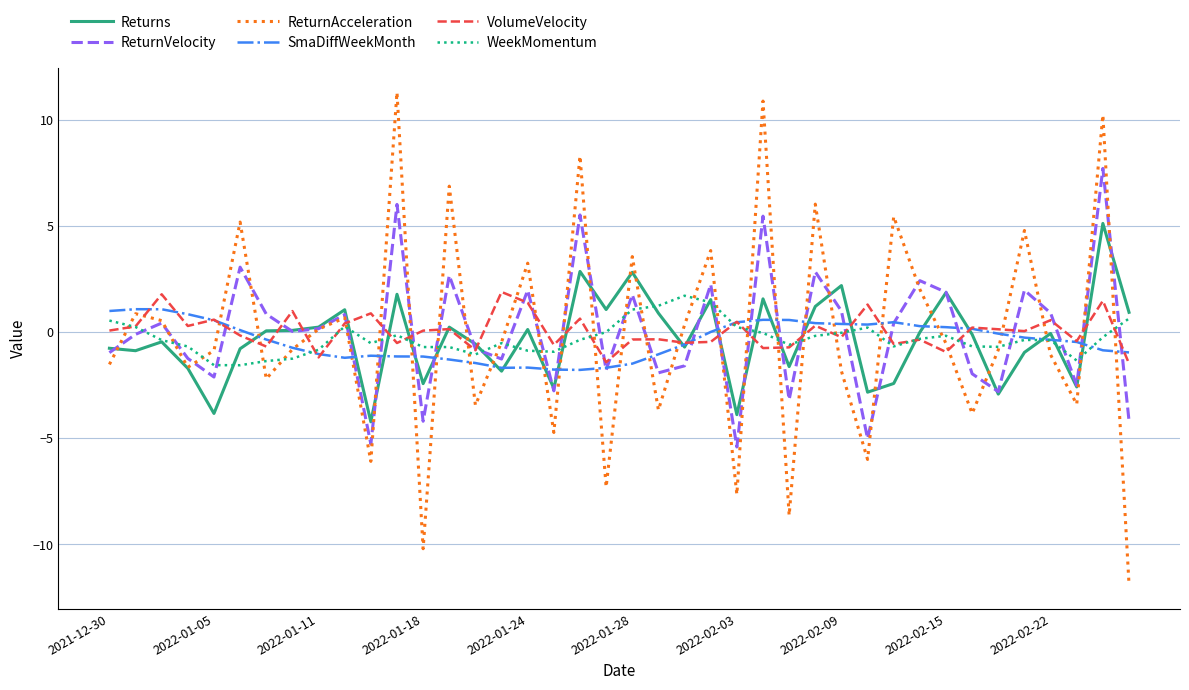

What is the greatest value displayed?

11.3